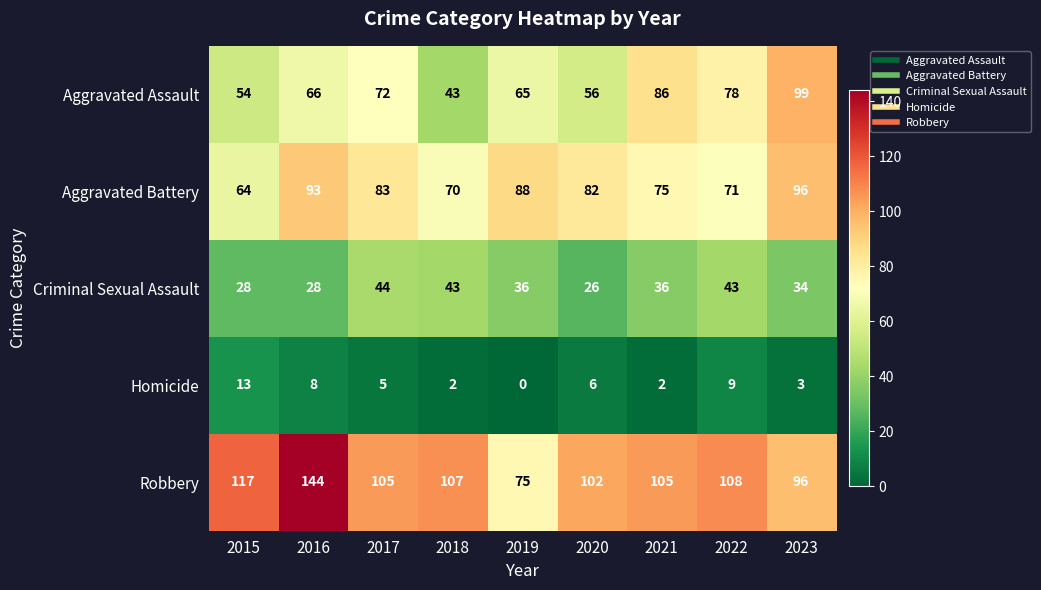

What value does the Robbery series have at 2022, to the nearest 10?

110